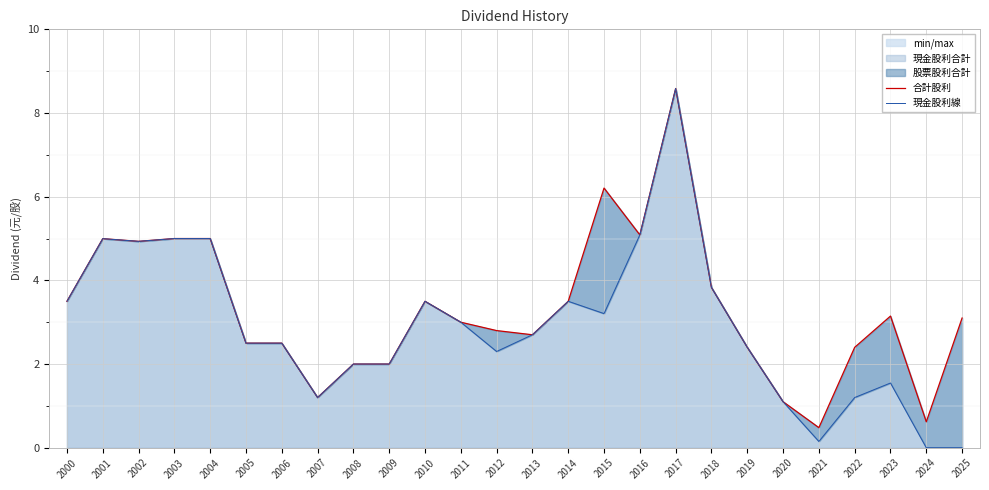

What value does the 現金股利線 series have at 2008?

2.0